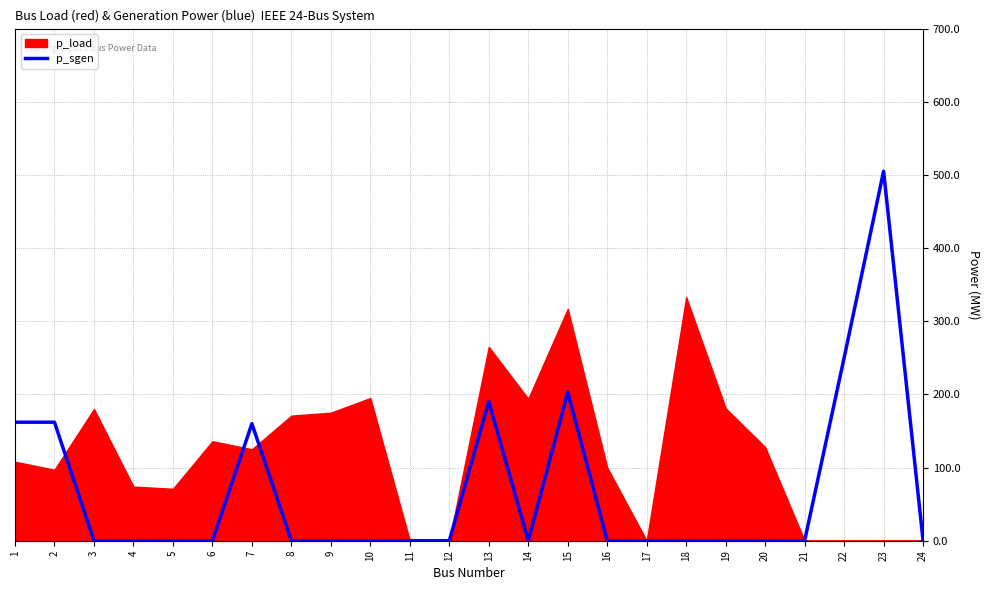

Count the number of categories in the chart.

24